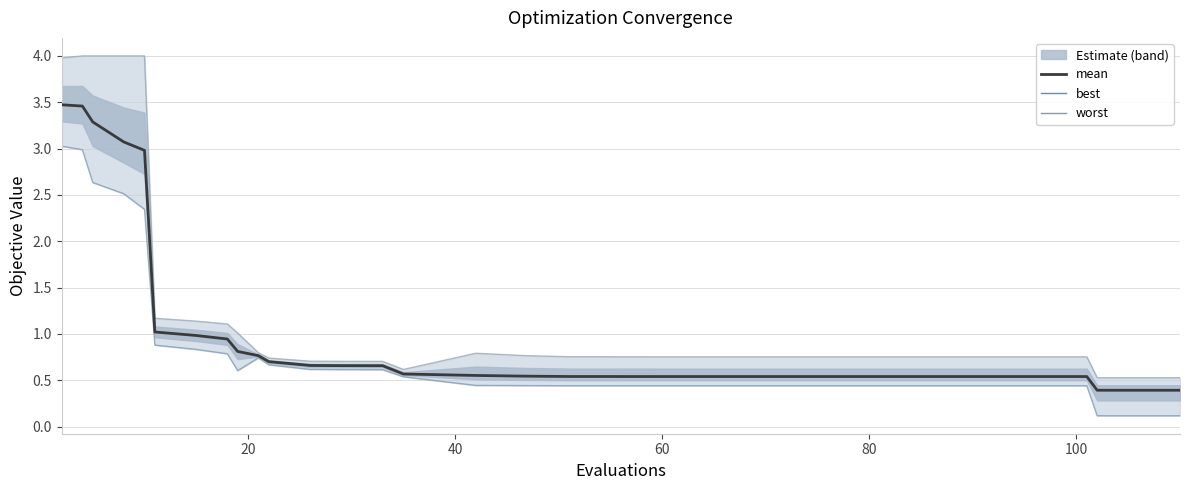

At how many categories does at least one series exceed 3?

5